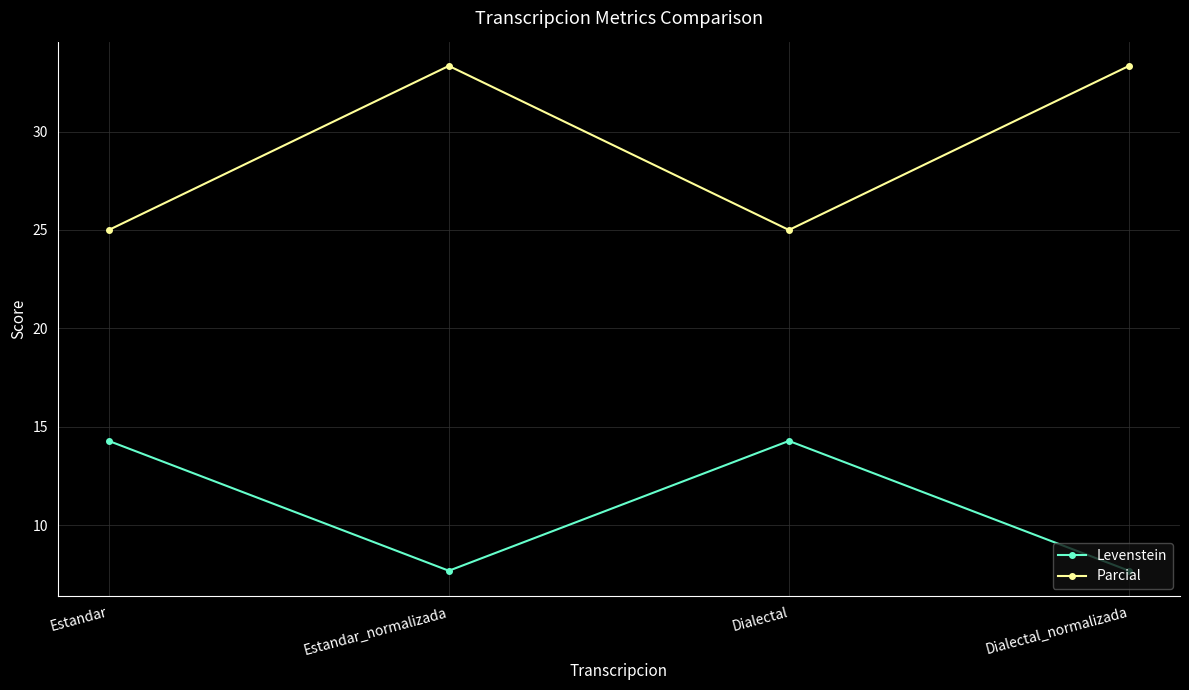

What is the average value of the Parcial series?

29.2